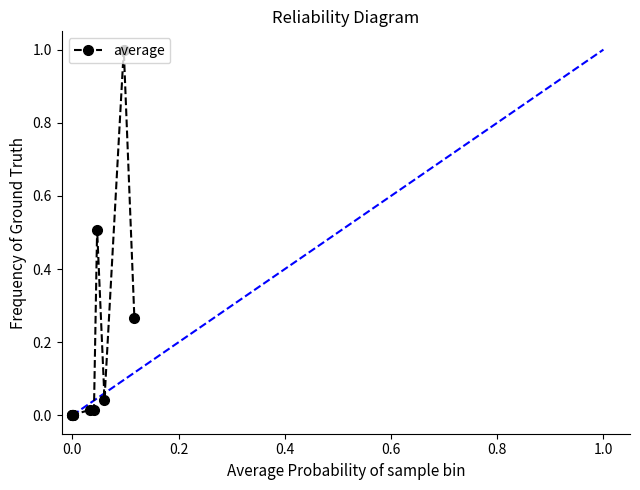

What is the maximum value shown in the chart?

1.0